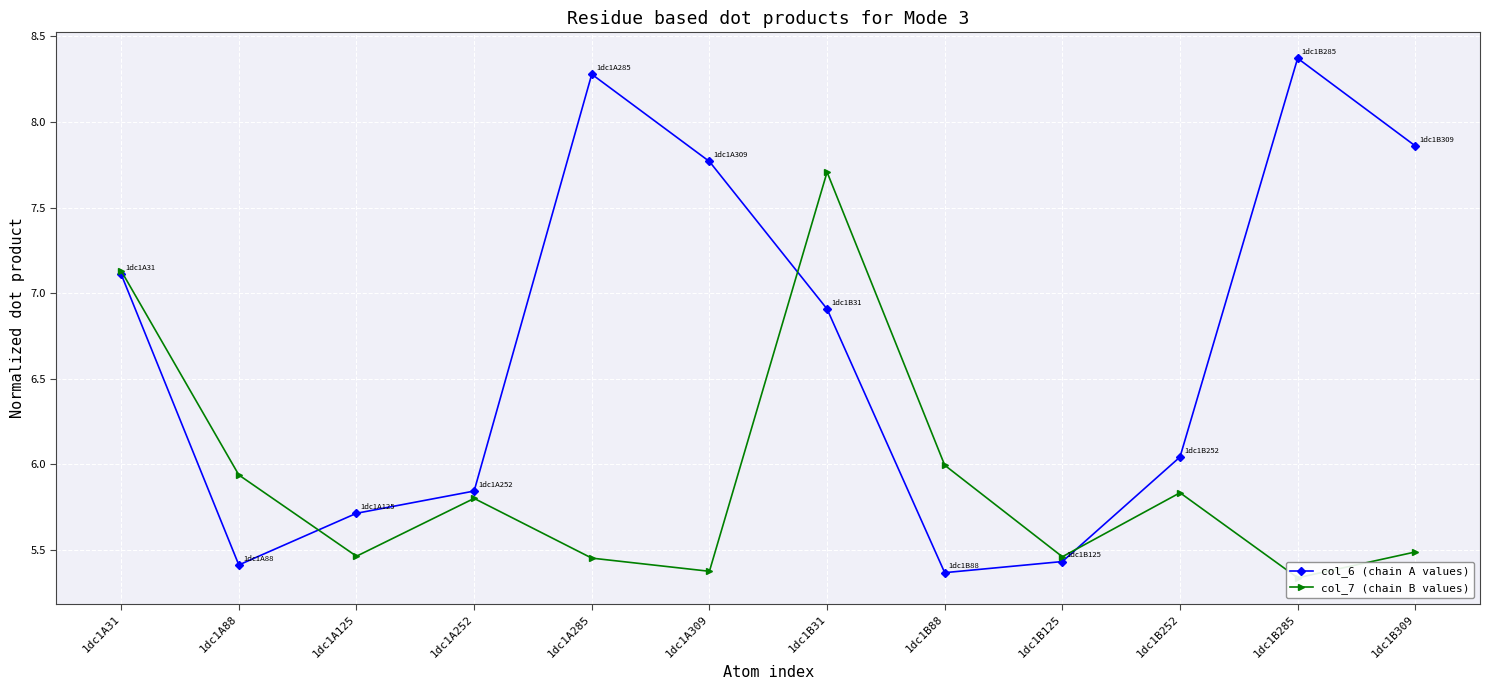

What position from the left is 1dc1B125?

9